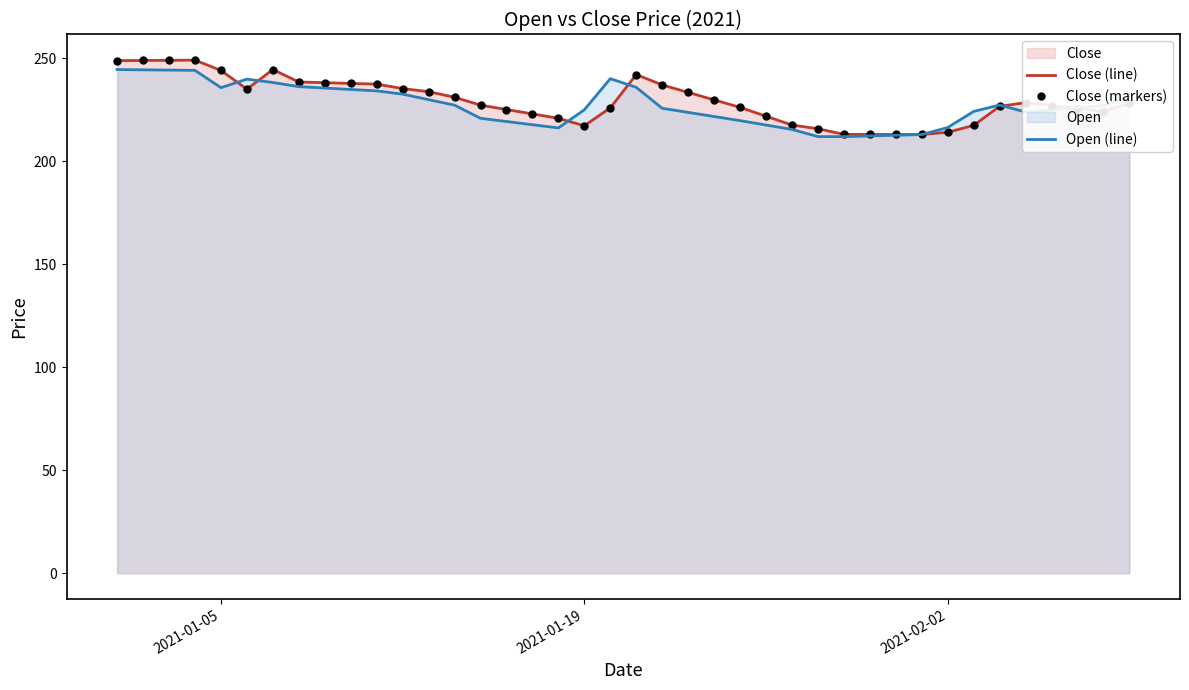

What is the maximum value shown in the chart?

249.1